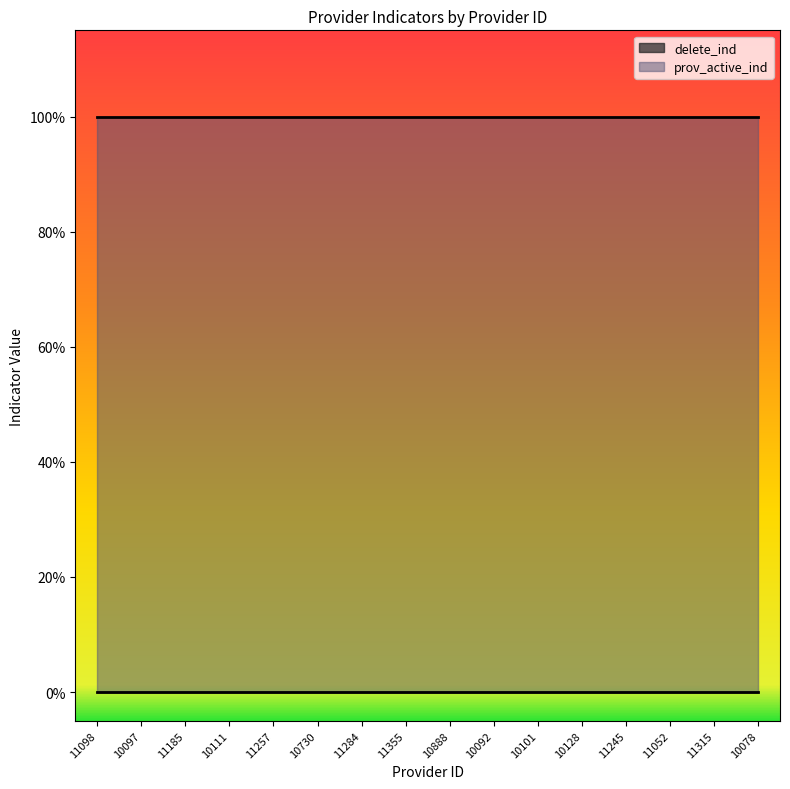

How many lines are shown in the chart?

2